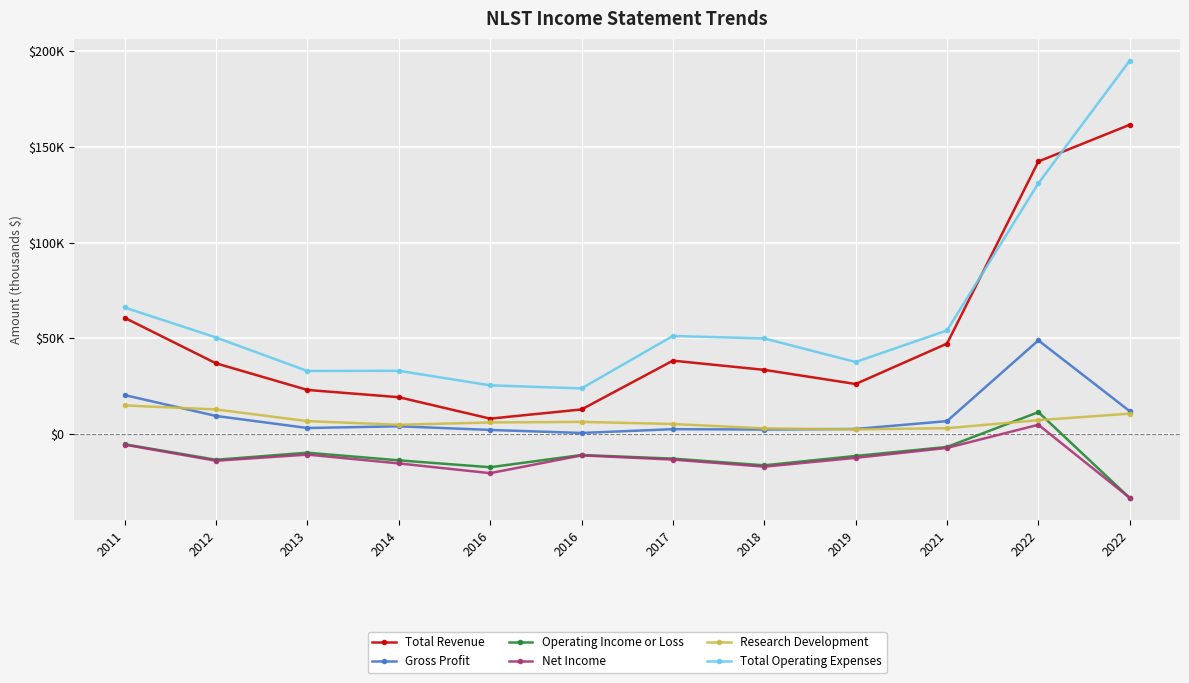

What is the difference between the Total Operating Expenses values at 2019 and 2016?

12200